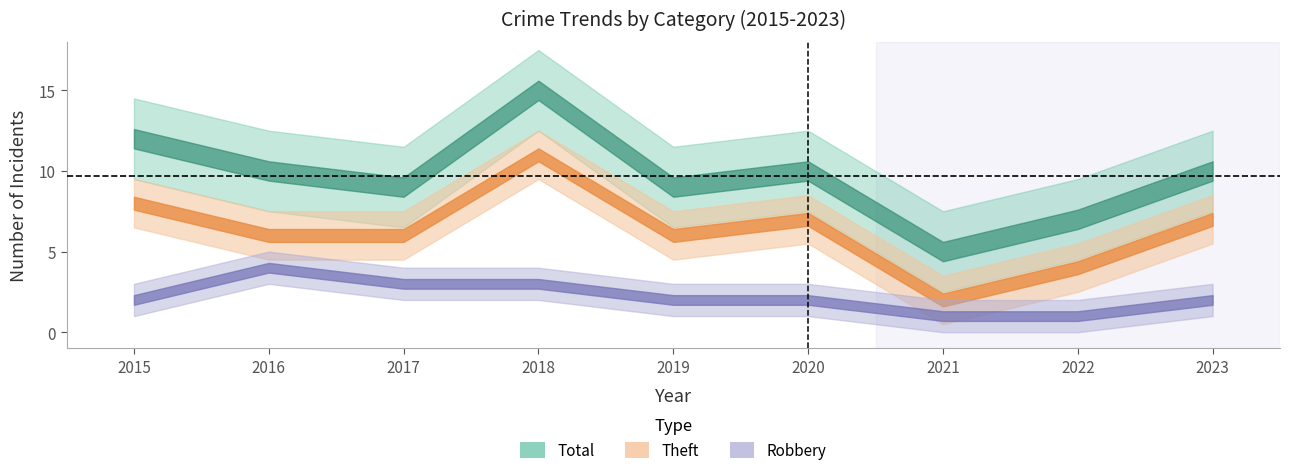

What is the total value across all series at 2018?

29